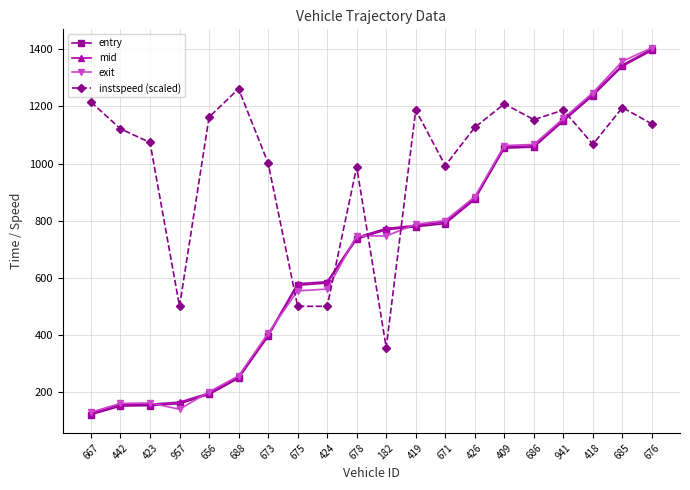

Which series has the largest total across all categories?

instspeed (scaled)